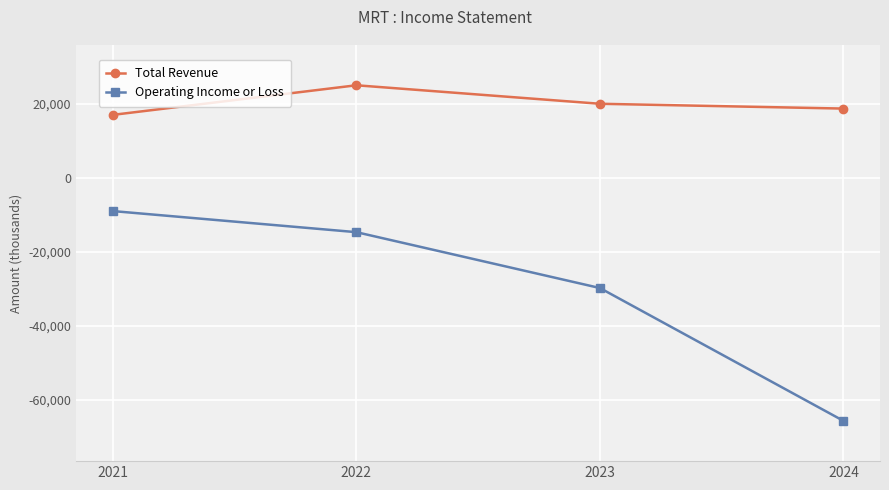

The Operating Income or Loss series shows -39741 at 2023. True or false?

False